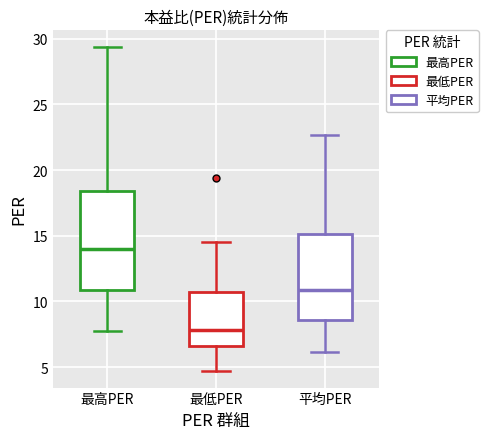

Which box has the highest median line?

最高PER